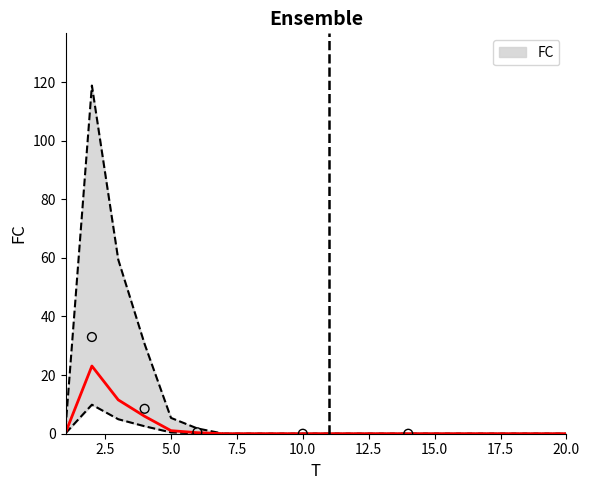

What is the change in value from 4 to 15?

-5.9